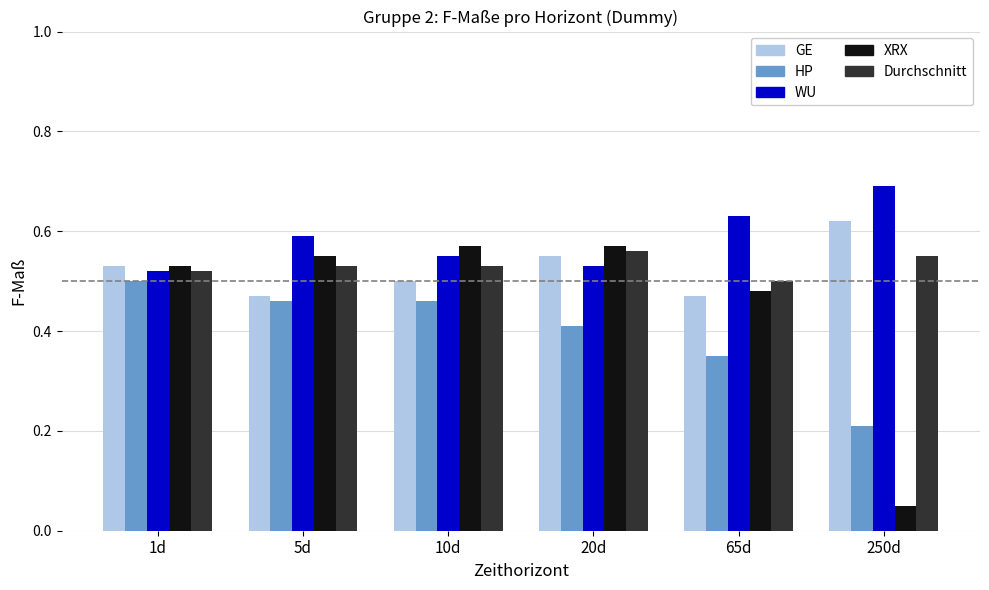

Count the Durchschnitt values in the range 0 to 1.

6